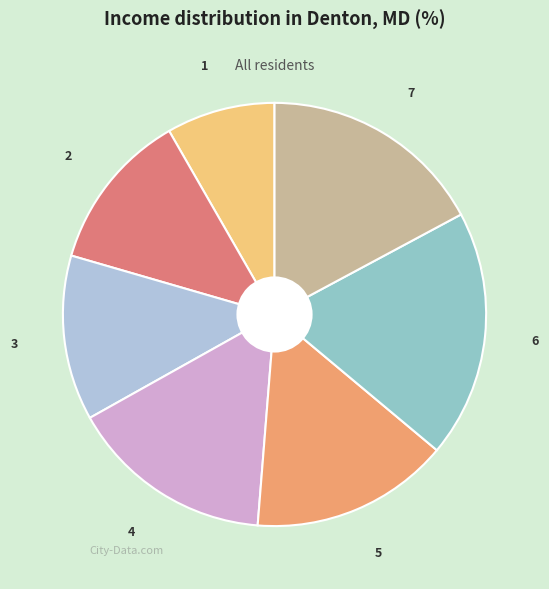

Is there any slice that represents more than half of the pie?

No